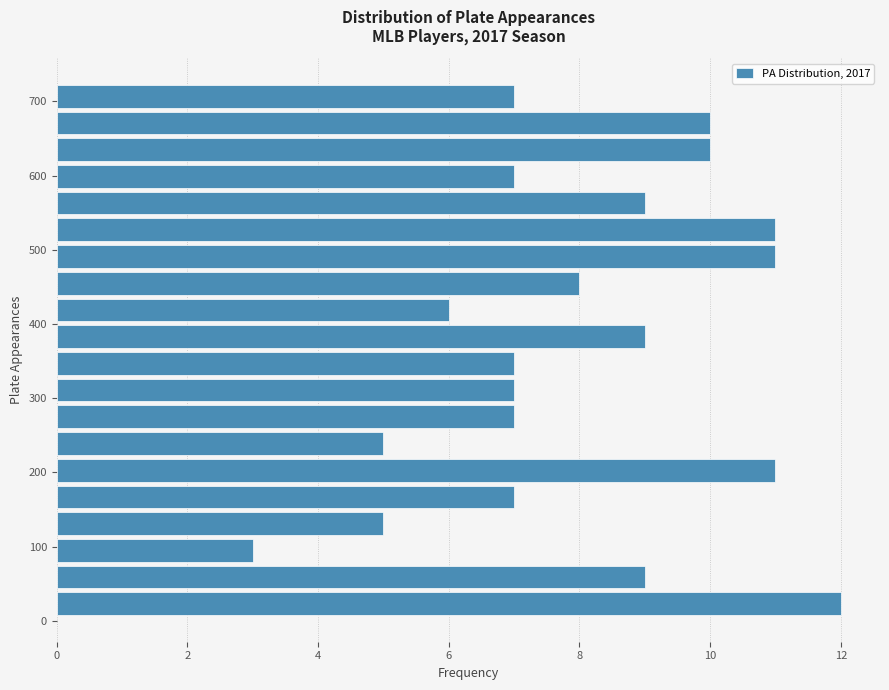

Read against the y-axis, roughly where is the centre of the longest bar?

20